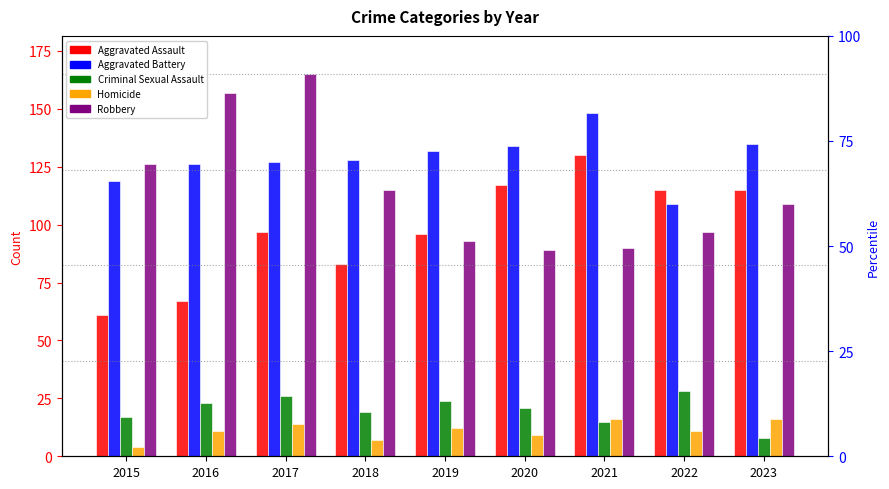

Count the Homicide values in the range 9 to 14.

5